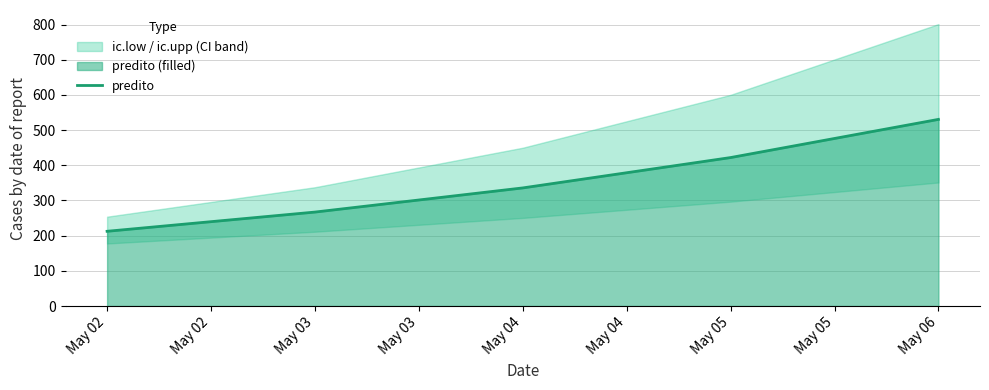

What is the minimum value for predito?

212.4